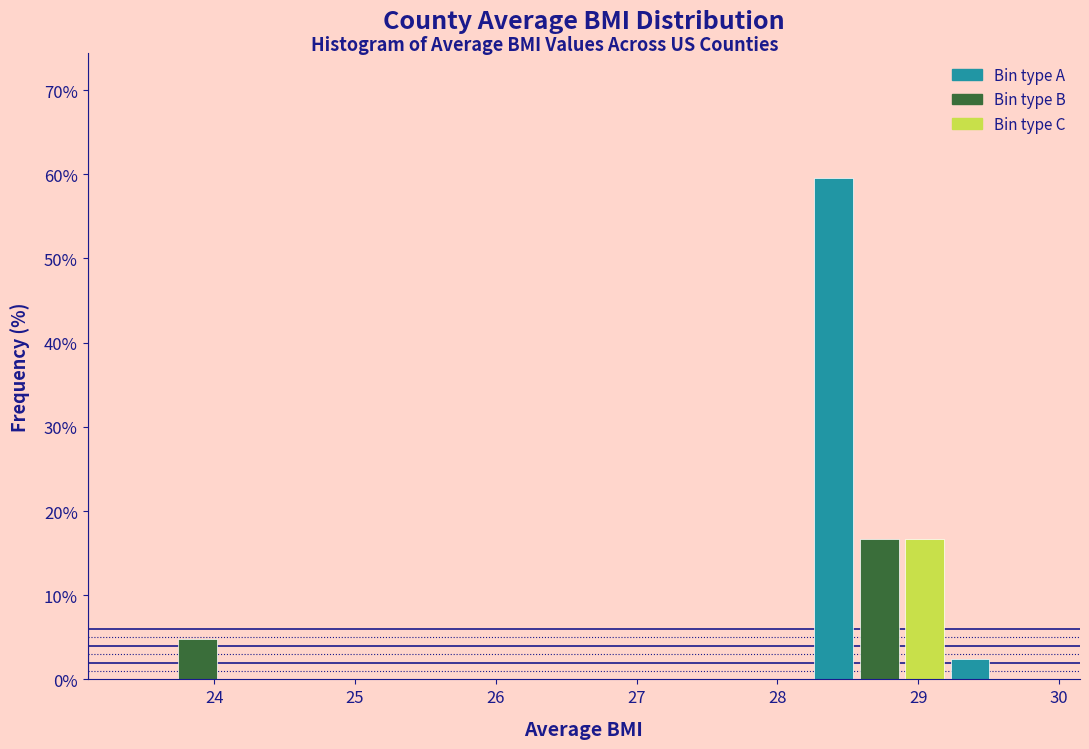

Around what value on the x-axis is the tallest bar? Give the approximate position of its centre, as read against the axis.

28.4